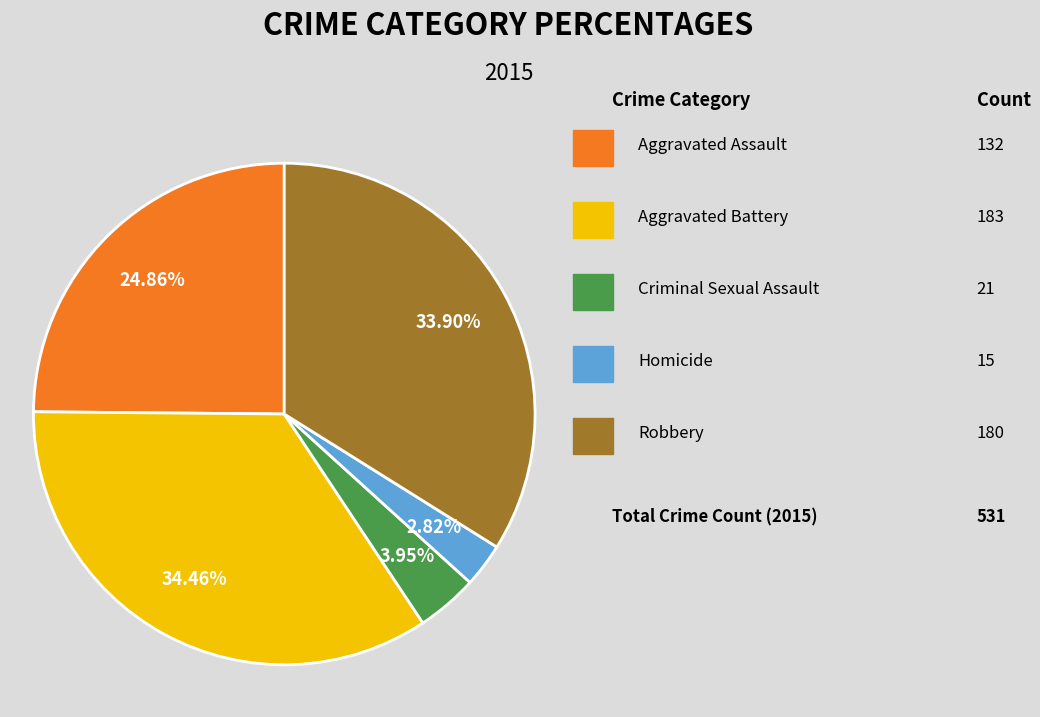

Is there a majority slice in this chart?

No